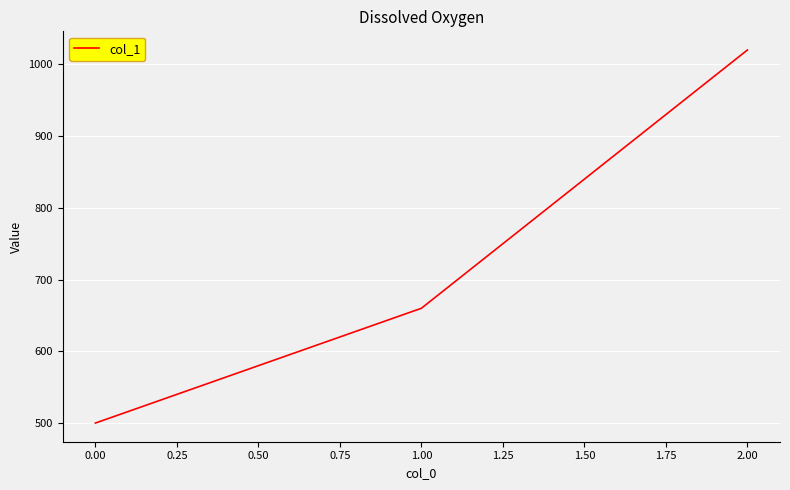

What is the greatest value displayed?

1020